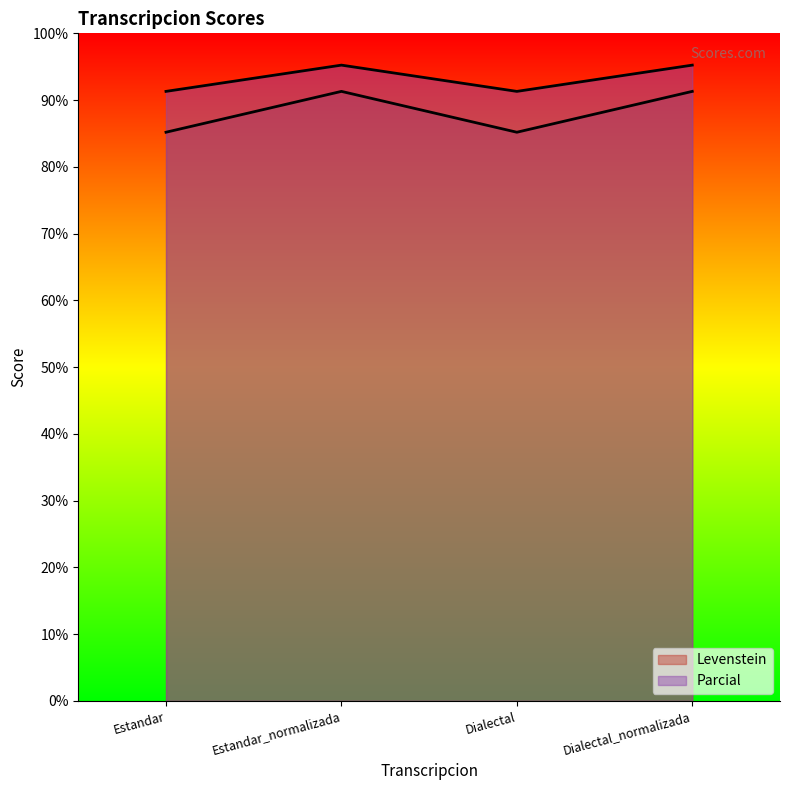

The Levenstein series shows 161.2 at Dialectal. True or false?

False